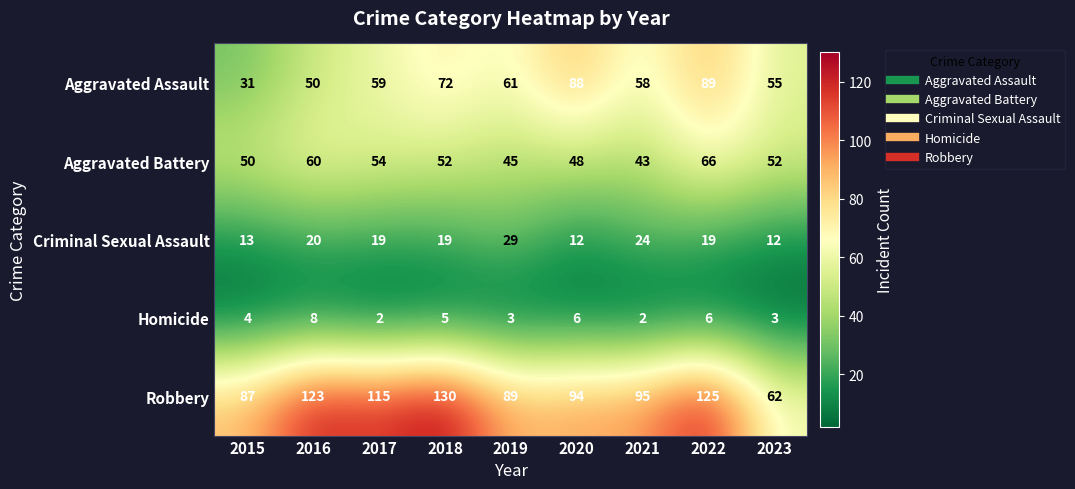

What is the sum of the Aggravated Battery values at 2017 and 2021?

97